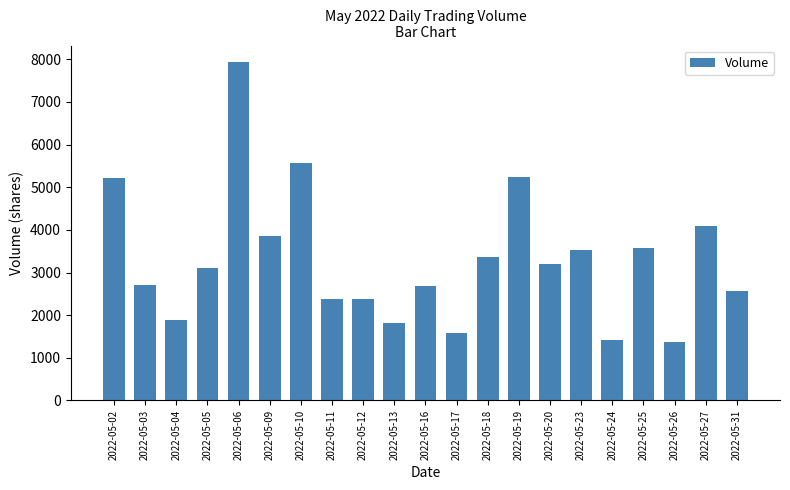

What is the maximum value shown in the chart?

7926